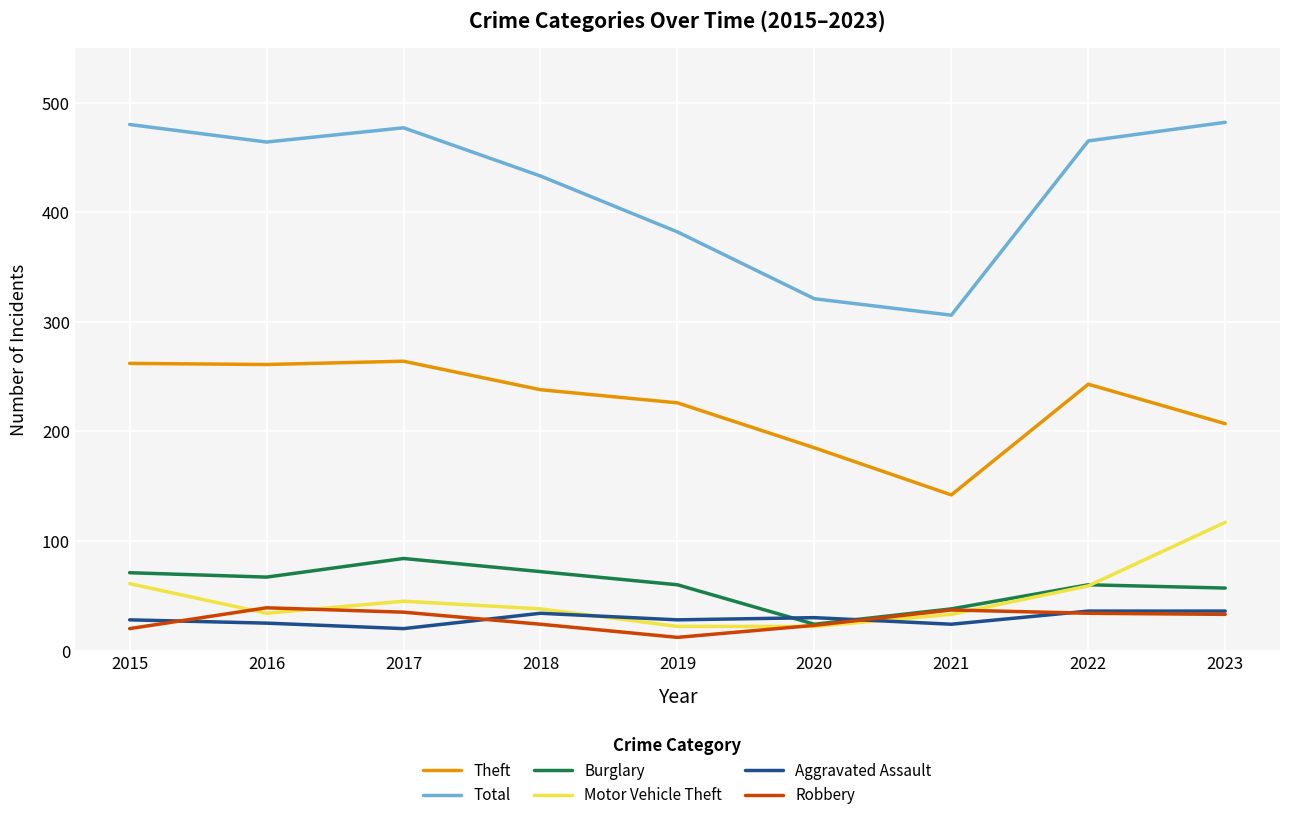

What is the total value across all series at 2021?

580